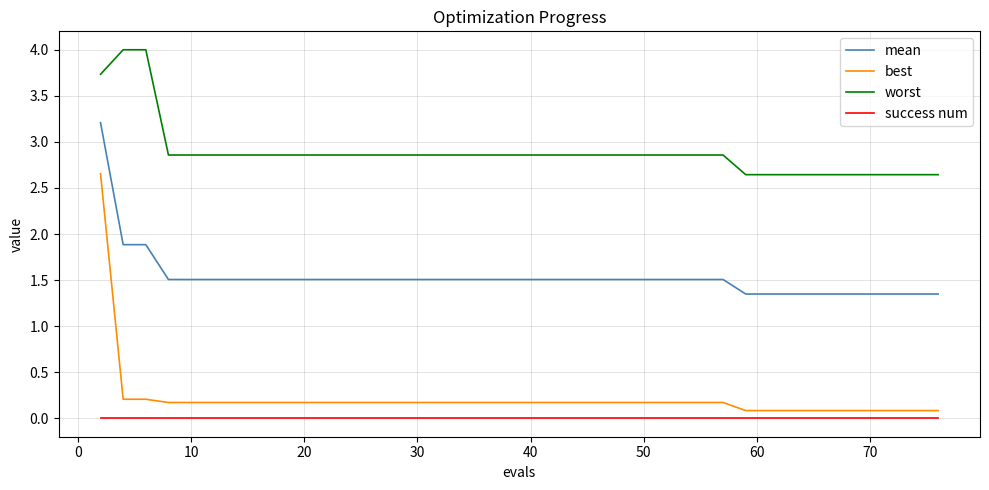

Count the number of categories in the chart.

40